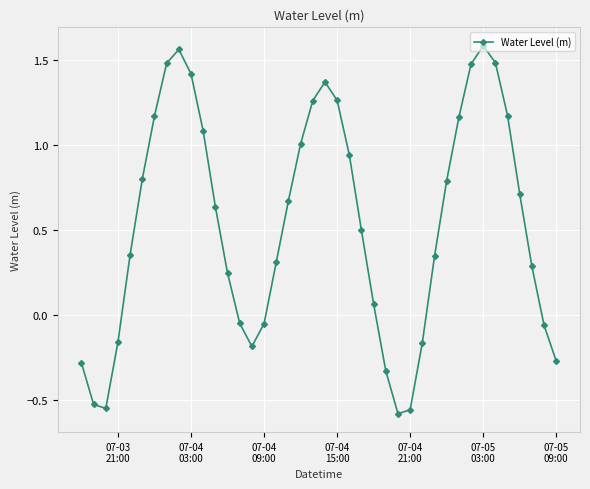

What is the value of the 11th point from the left?

1.1